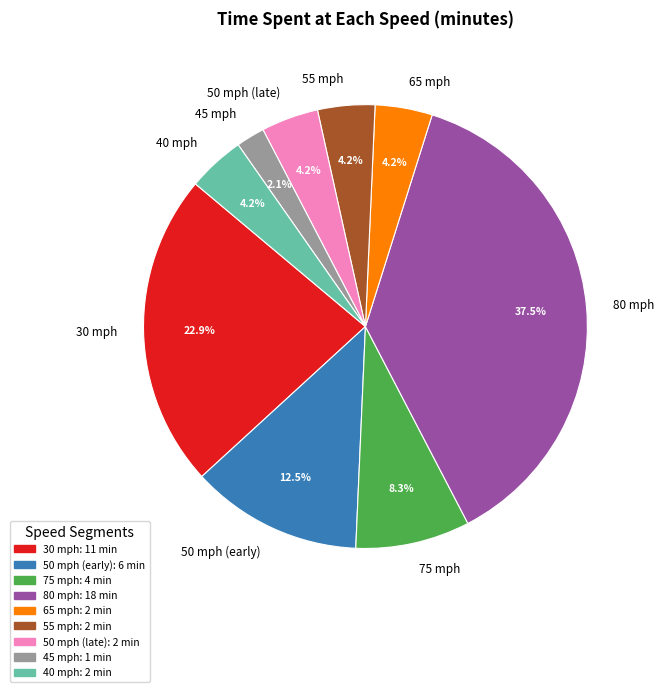

What percentage is NOT represented by 50 mph (late)?

95.8%